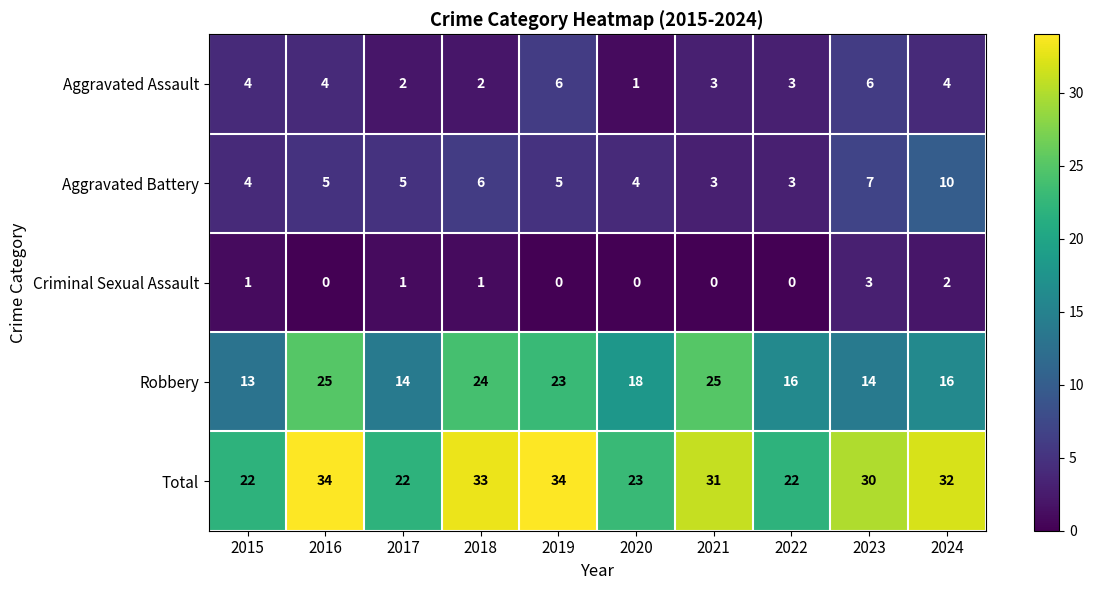

What is the sum of all Aggravated Battery values?

52